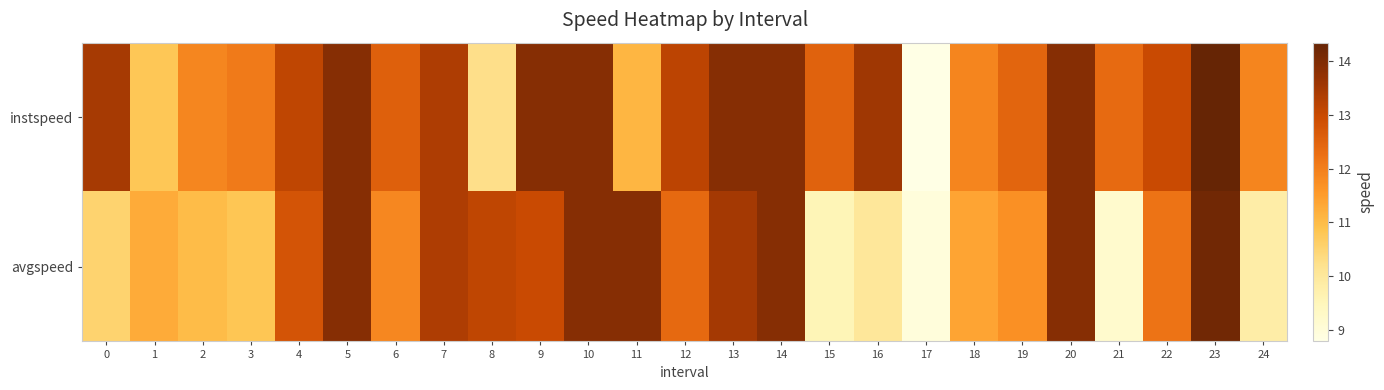

Which label corresponds to the largest value in the chart?

23